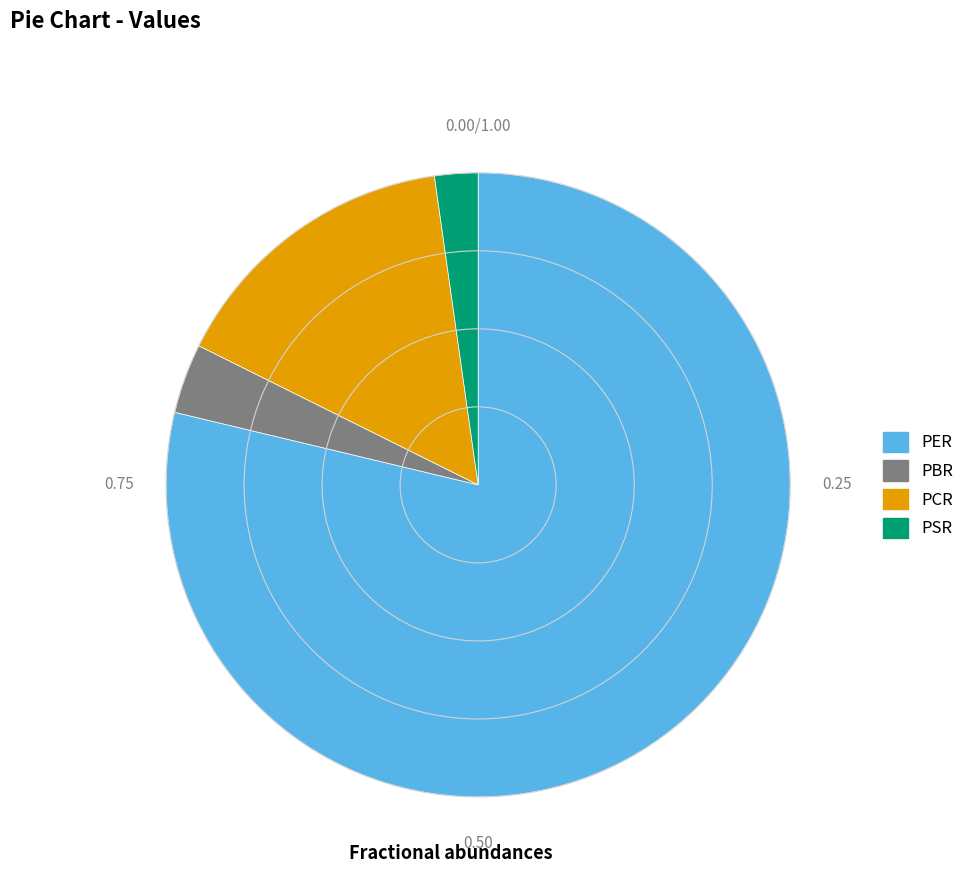

Rank the categories by value from lowest to highest.

PSR, PBR, PCR, PER